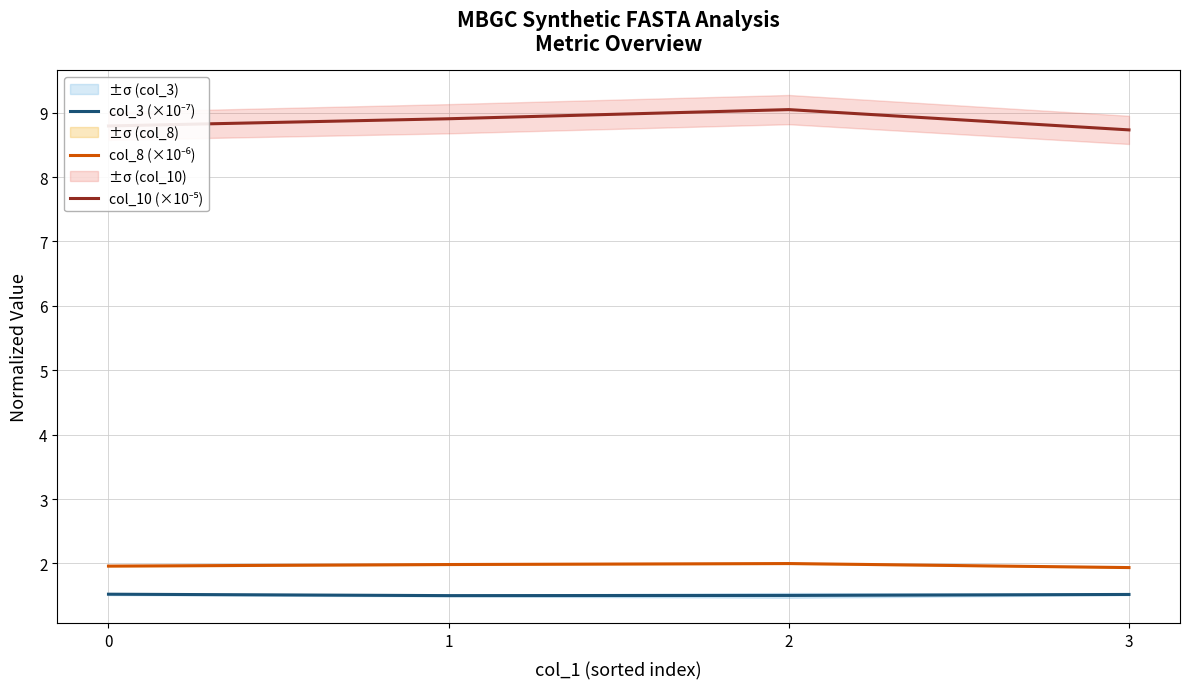

What is the difference between the highest and lowest values at 3?

7.2